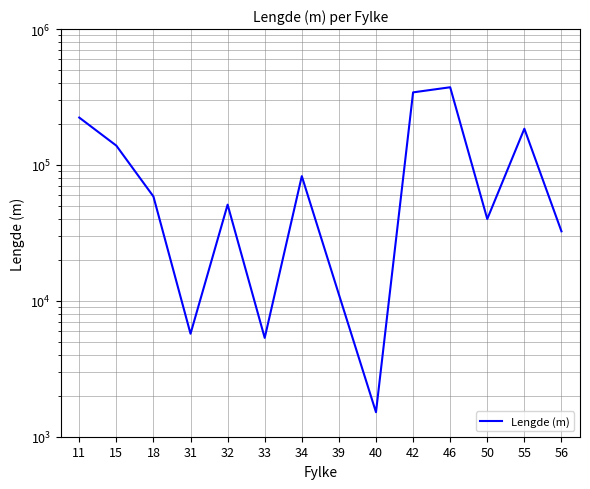

What is the value of the 1st point from the left?

223258